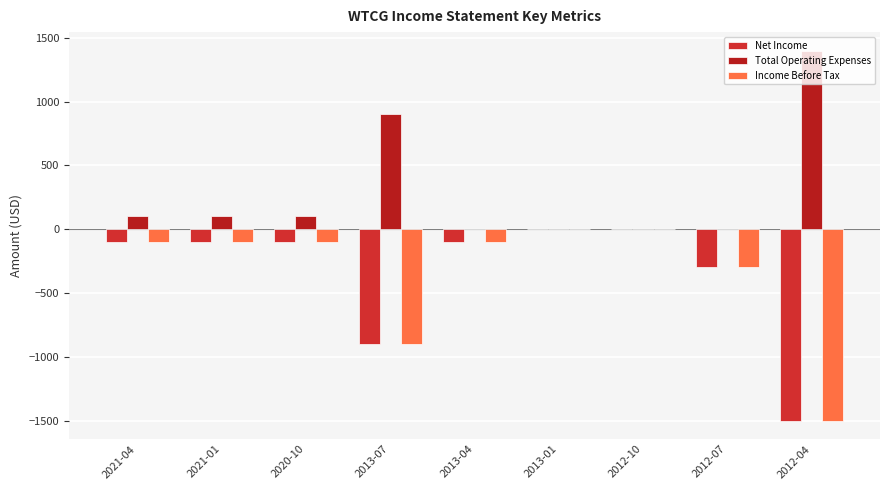

Which series has the widest spread of values?

Net Income